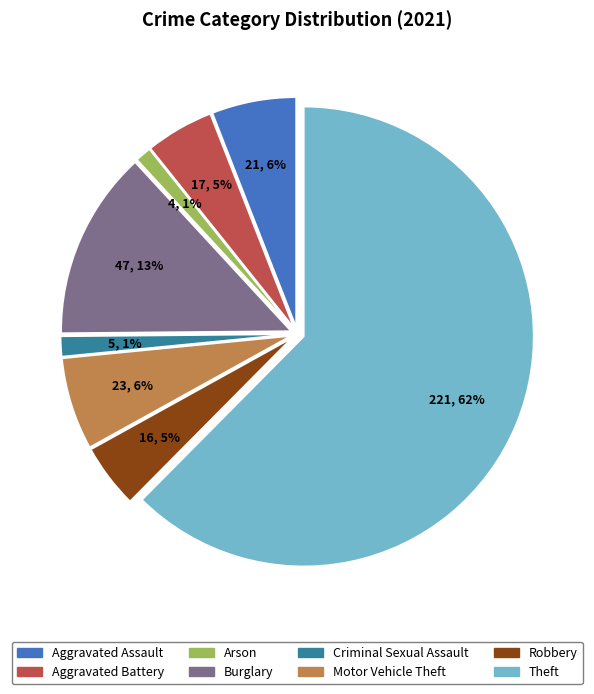

Which has a higher value, Motor Vehicle Theft or Criminal Sexual Assault?

Motor Vehicle Theft